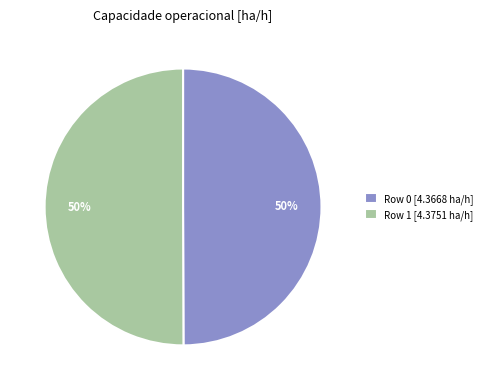

To the nearest percent, what is the combined percentage of Row 1 [4.3751 ha/h] and Row 0 [4.3668 ha/h]?

100%